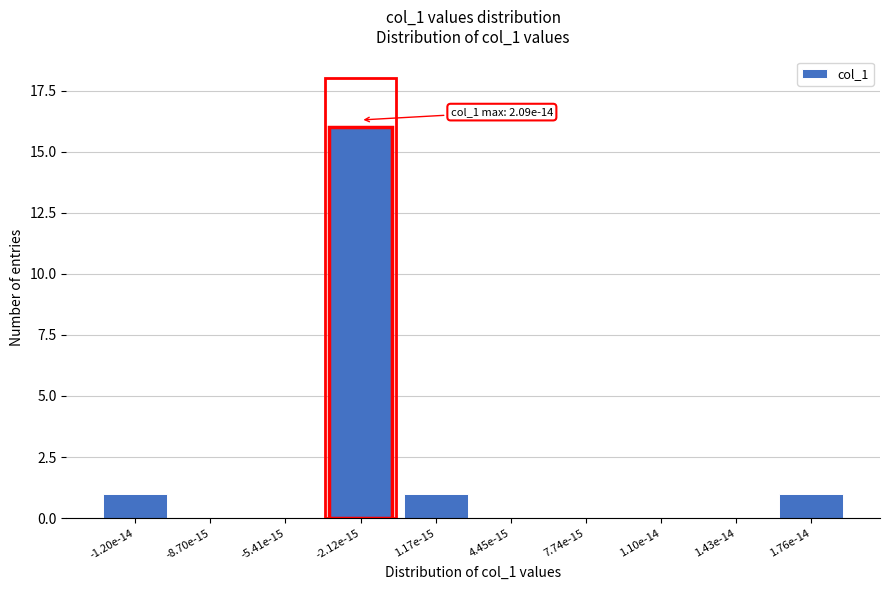

Reading left to right, transcribe all the data shown in this chart.

-1.20e-14=1	-8.70e-15=0	-5.41e-15=0	-2.12e-15=16	1.17e-15=1	4.45e-15=0	7.74e-15=0	1.10e-14=0	1.43e-14=0	1.76e-14=1